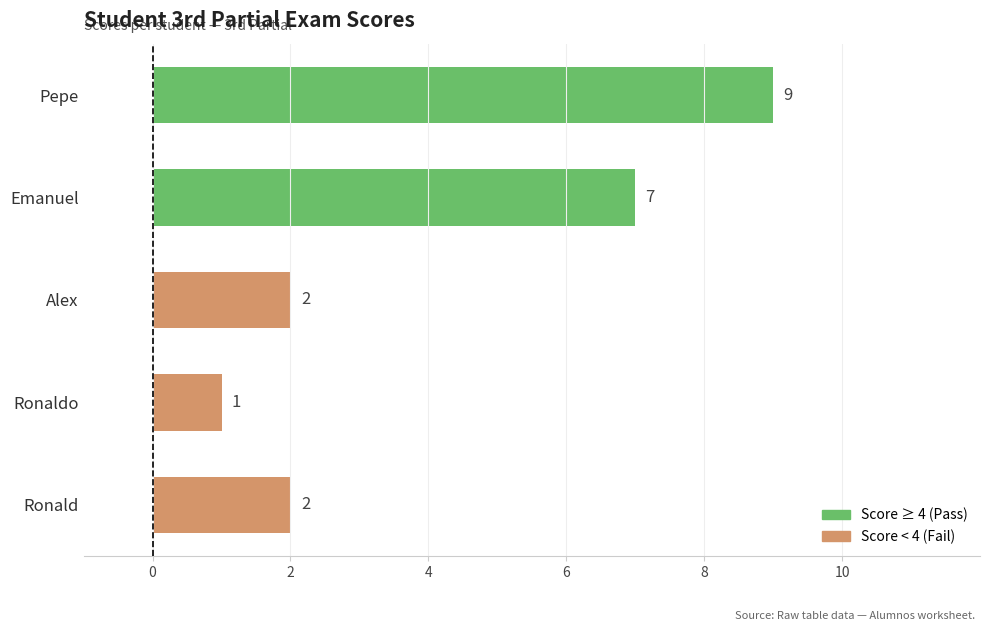

Are the bars grouped side by side (vs. stacked)?

No